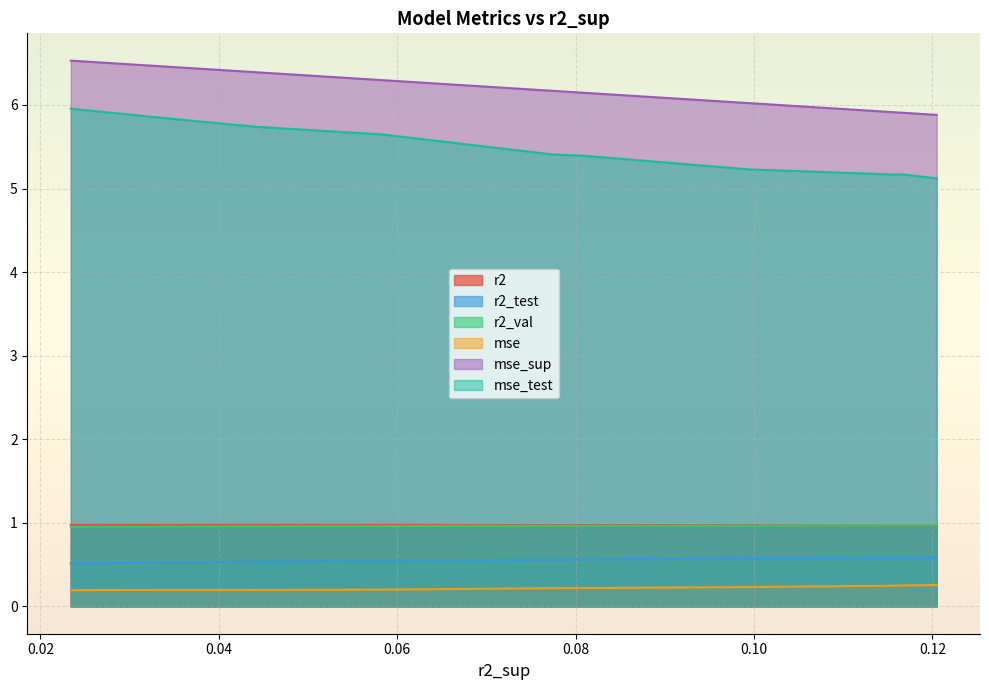

What is the minimum value for r2_test?

0.5